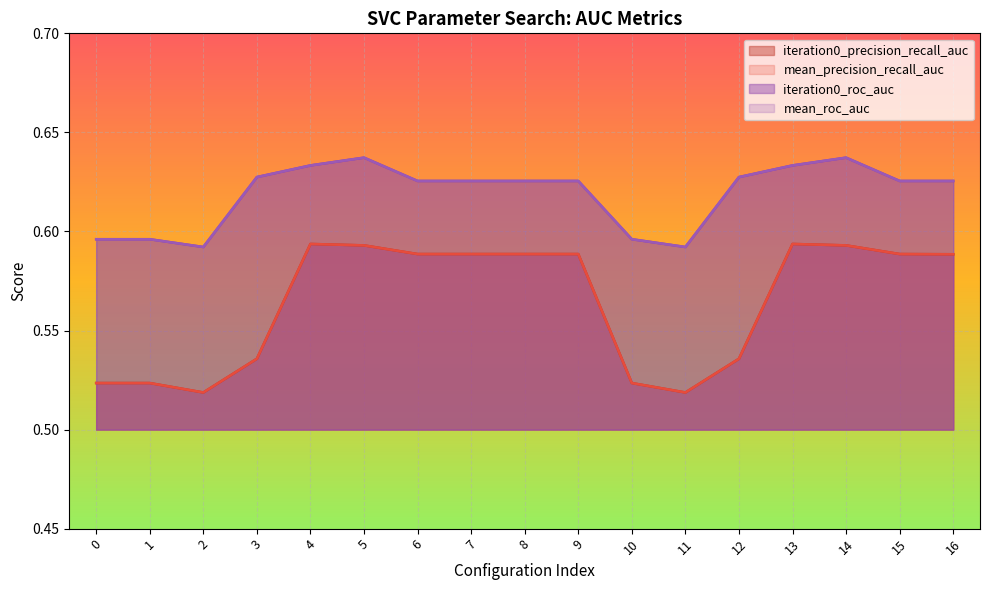

At which label does iteration0_precision_recall_auc reach its minimum?

2